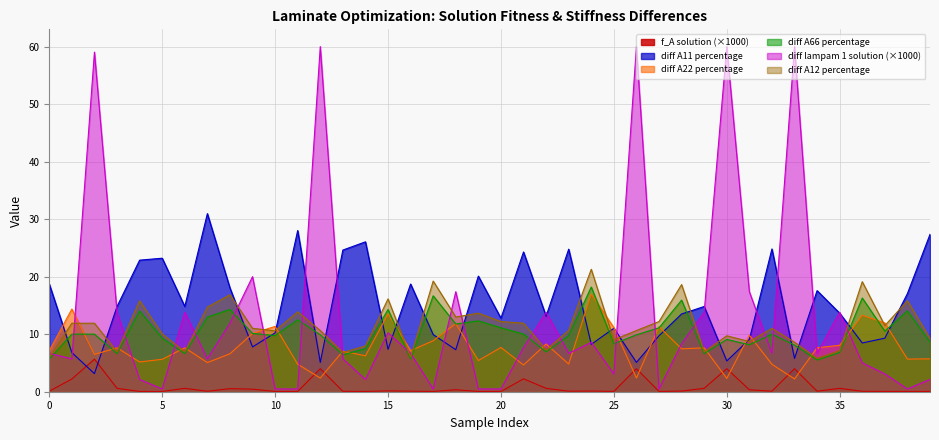

How many data points does each series have?

40